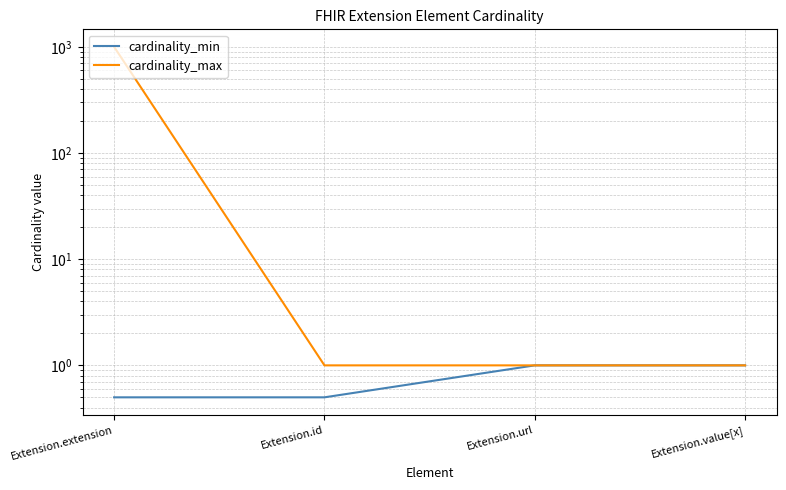

What position from the left is Extension.url?

3